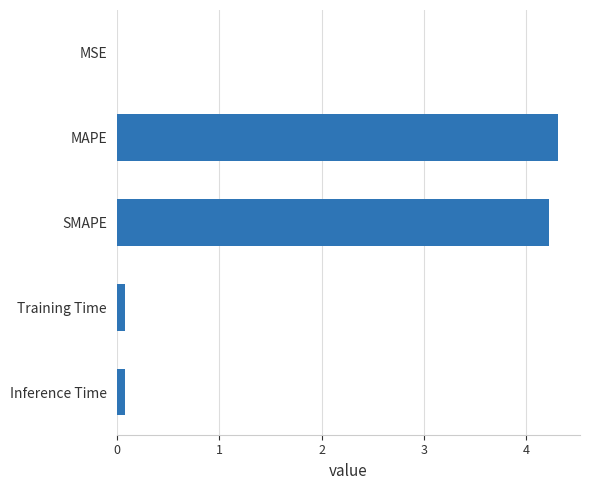

At which category does the chart reach its peak across all series?

MAPE